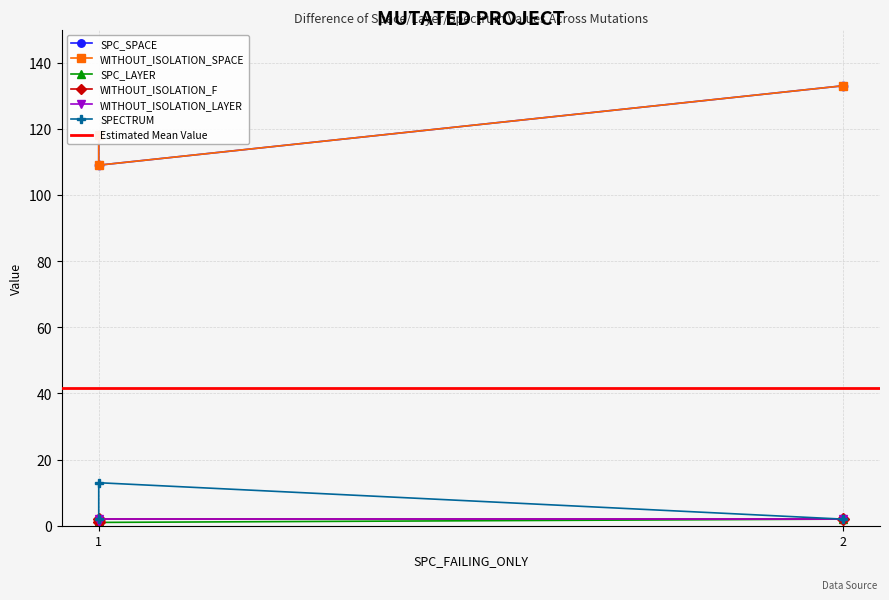

List the series in order of their peak value, highest first.

SPC_SPACE, WITHOUT_ISOLATION_SPACE, SPECTRUM, SPC_LAYER, WITHOUT_ISOLATION_F, WITHOUT_ISOLATION_LAYER